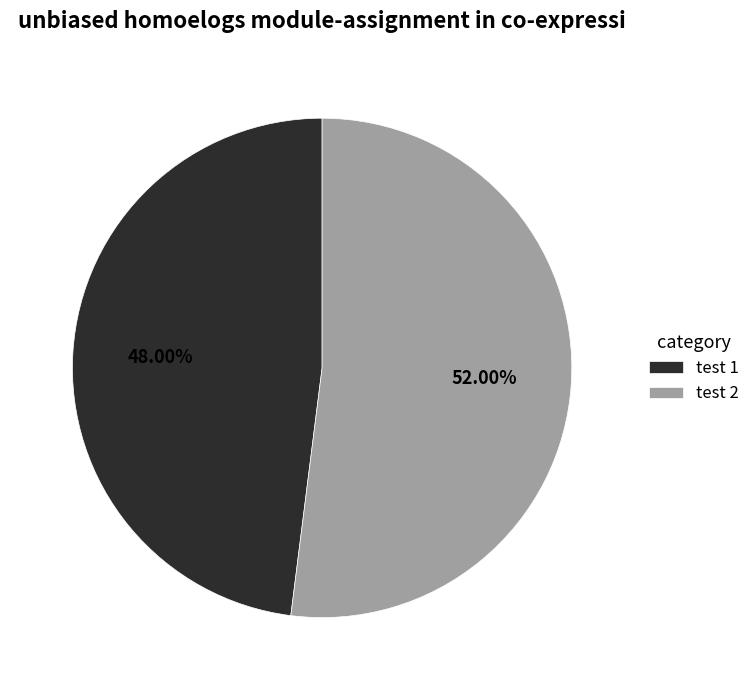

To the nearest percent, what percentage of the pie is test 1?

48%